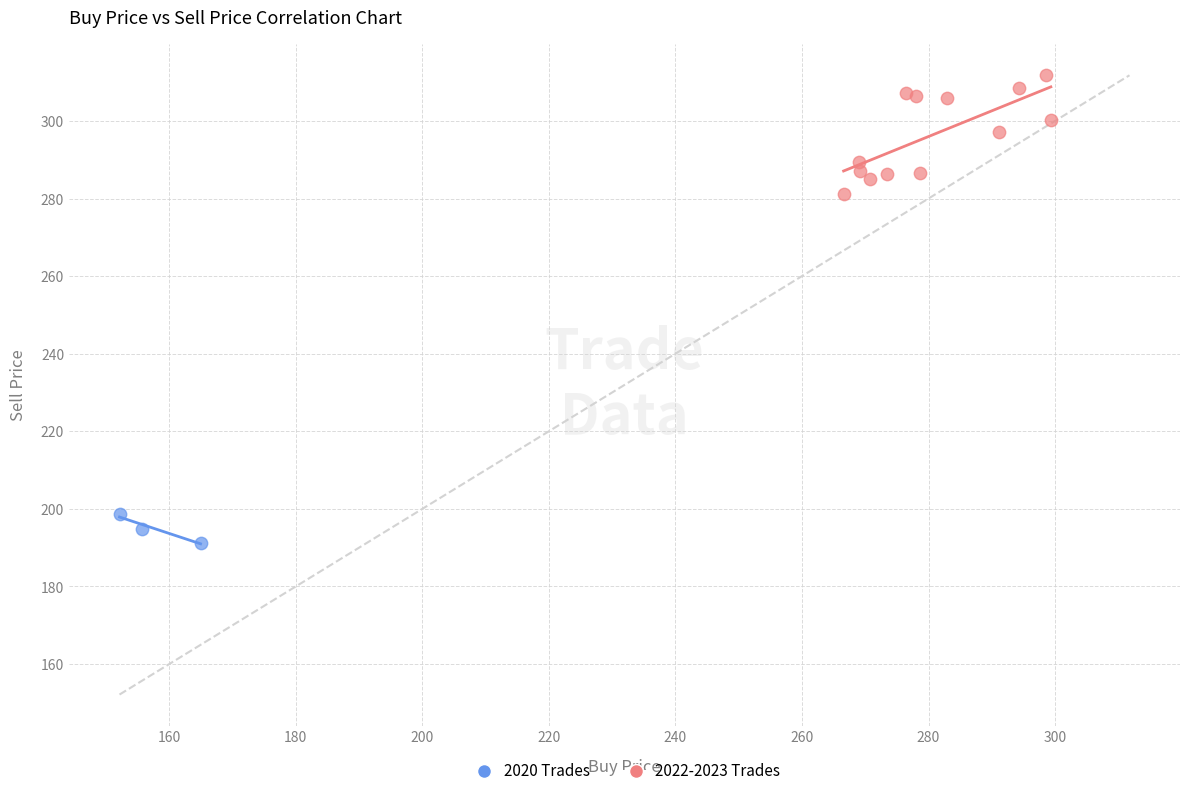

Which series contains the highest Y value?

2022-2023 Trades